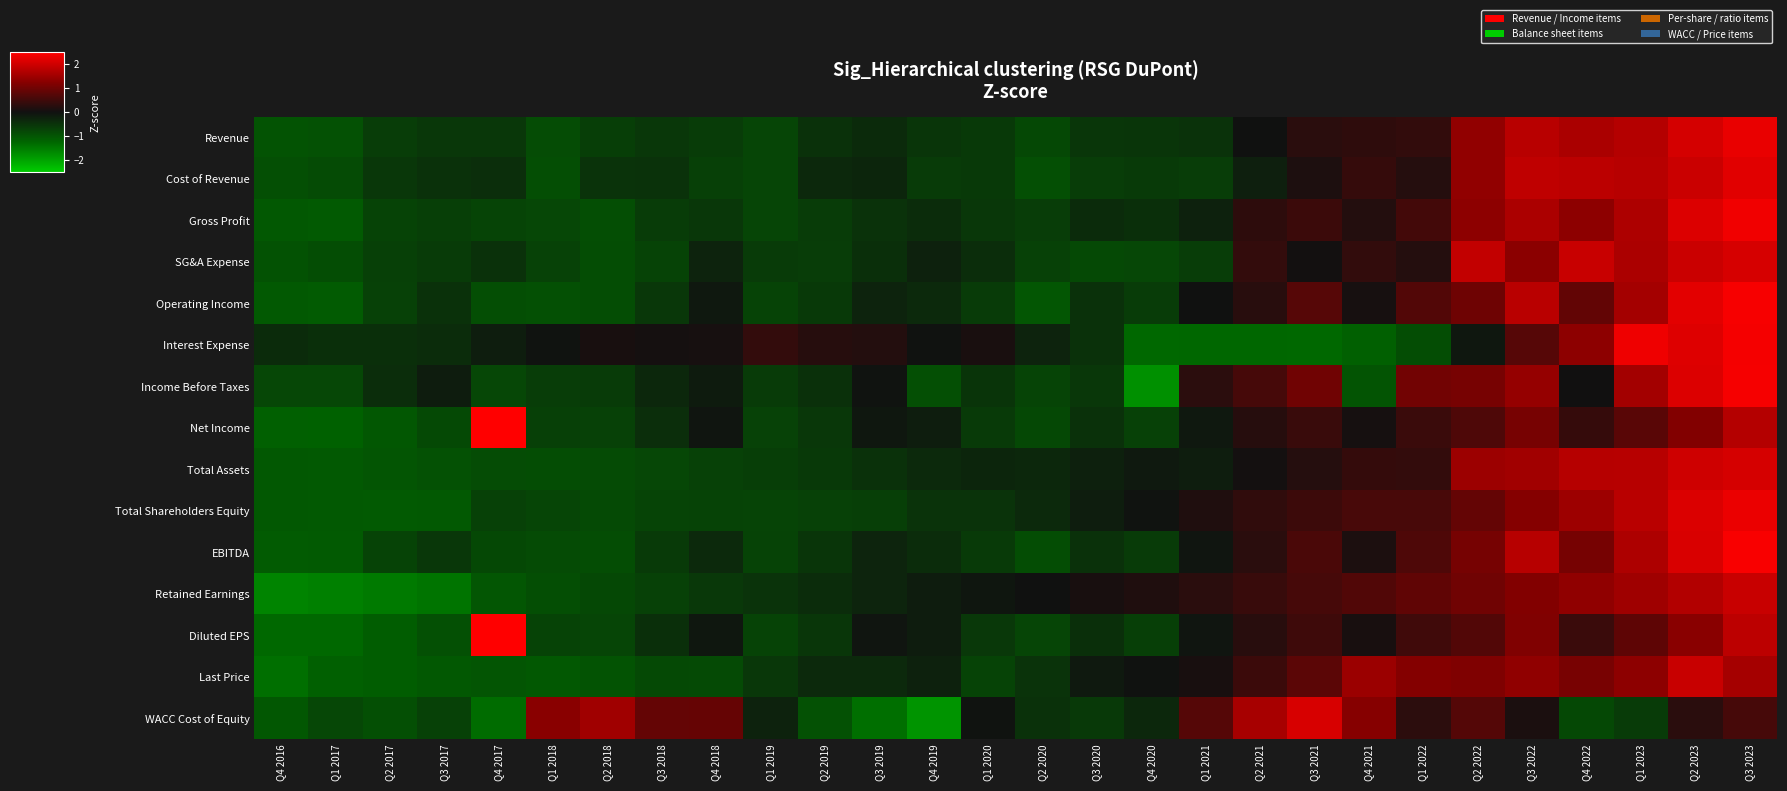

What is the spread (max minus min) of values at Q1 2019?

1.1